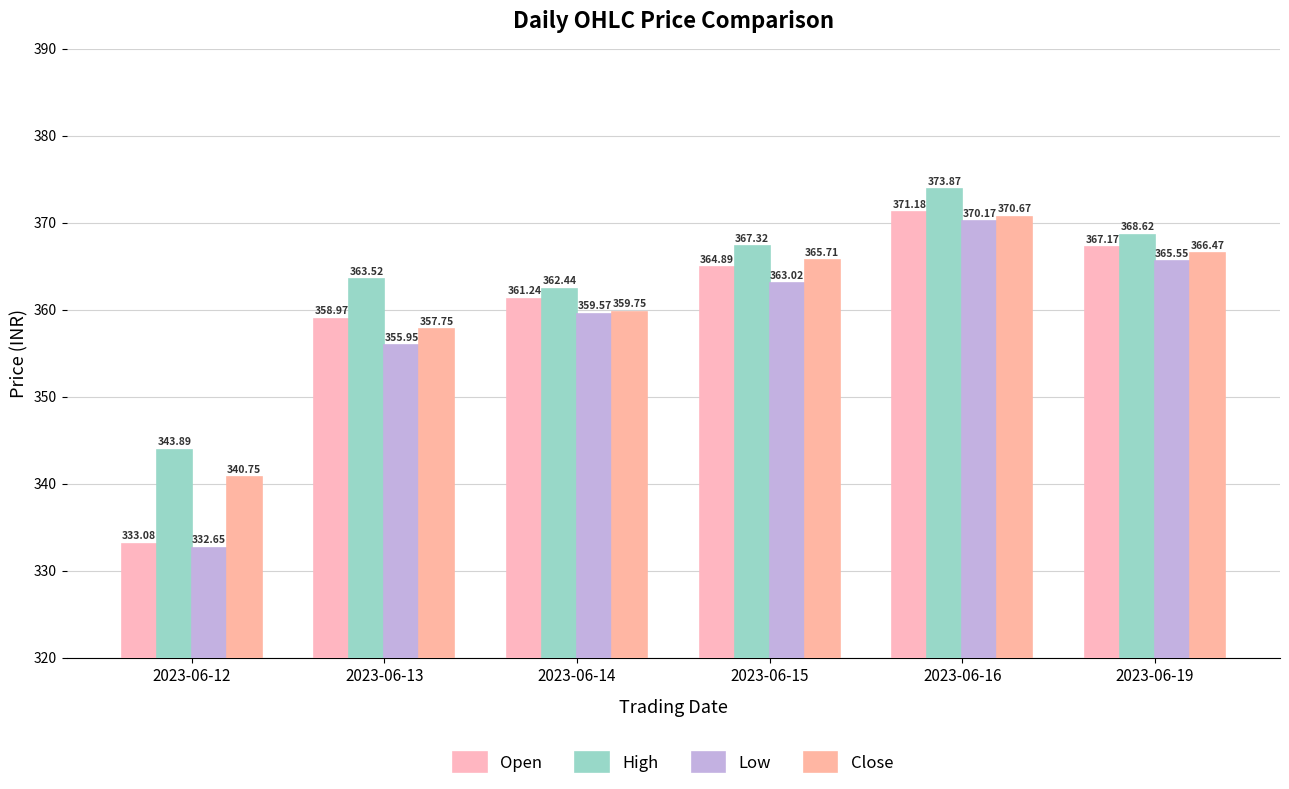

True or false: Close has a value of 365.7 at 2023-06-15.

True